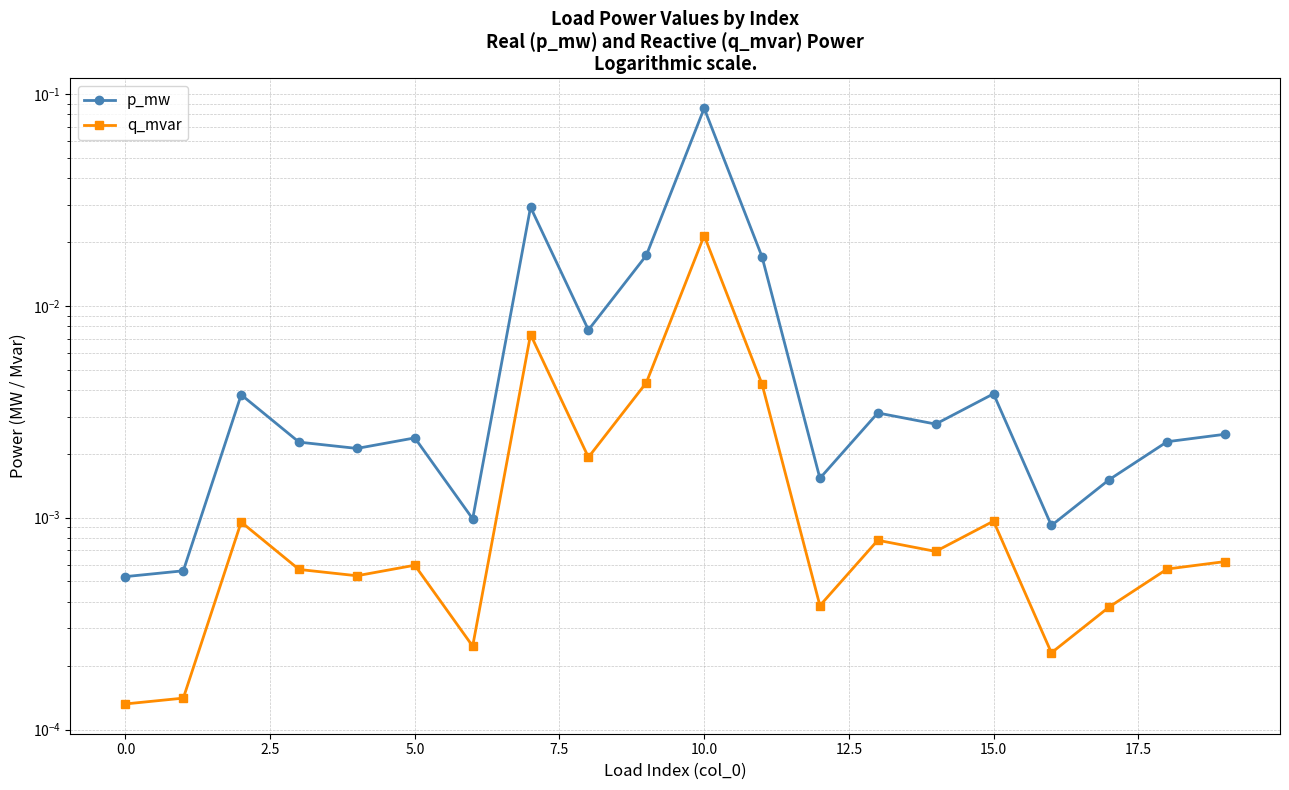

Reading left to right, extract all data points from this chart.

p_mw: 0.0	0.0	0.0	0.0	0.0	0.0	0.0	0.0	0.0	0.0	0.1	0.0	0.0	0.0	0.0	0.0	0.0	0.0	0.0	0.0
q_mvar: 0.0	0.0	0.0	0.0	0.0	0.0	0.0	0.0	0.0	0.0	0.0	0.0	0.0	0.0	0.0	0.0	0.0	0.0	0.0	0.0